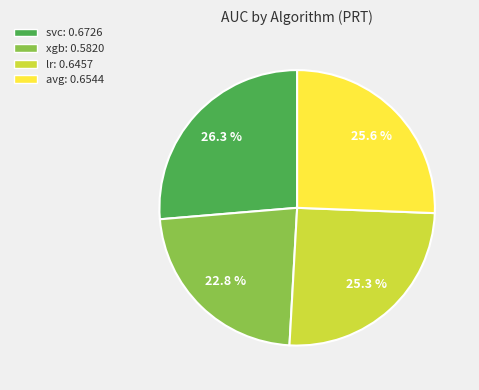

Is it true that avg is 15% of the pie?

False